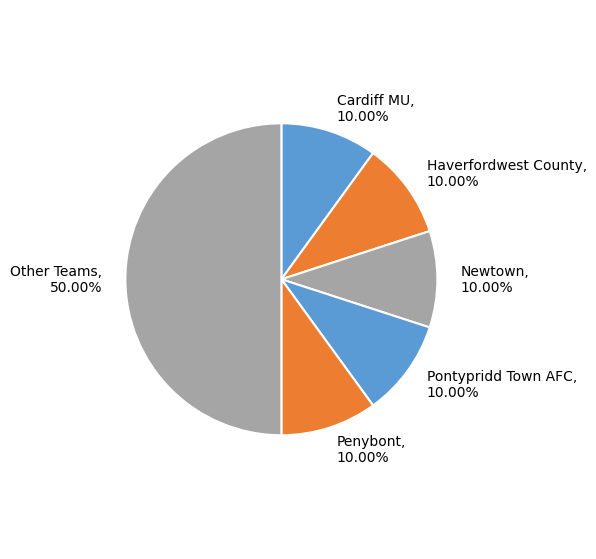

Is the sum of Penybont and Haverfordwest County greater than half?

No